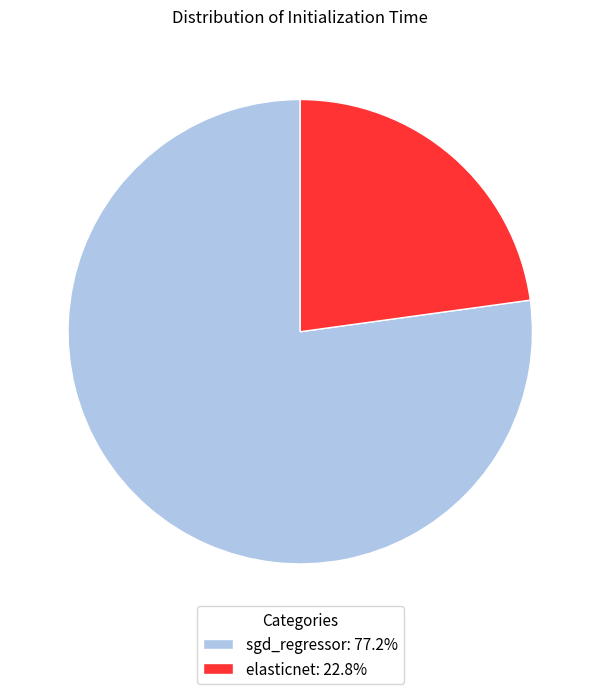

Does elasticnet: 22.8% account for over 50% of the chart?

No